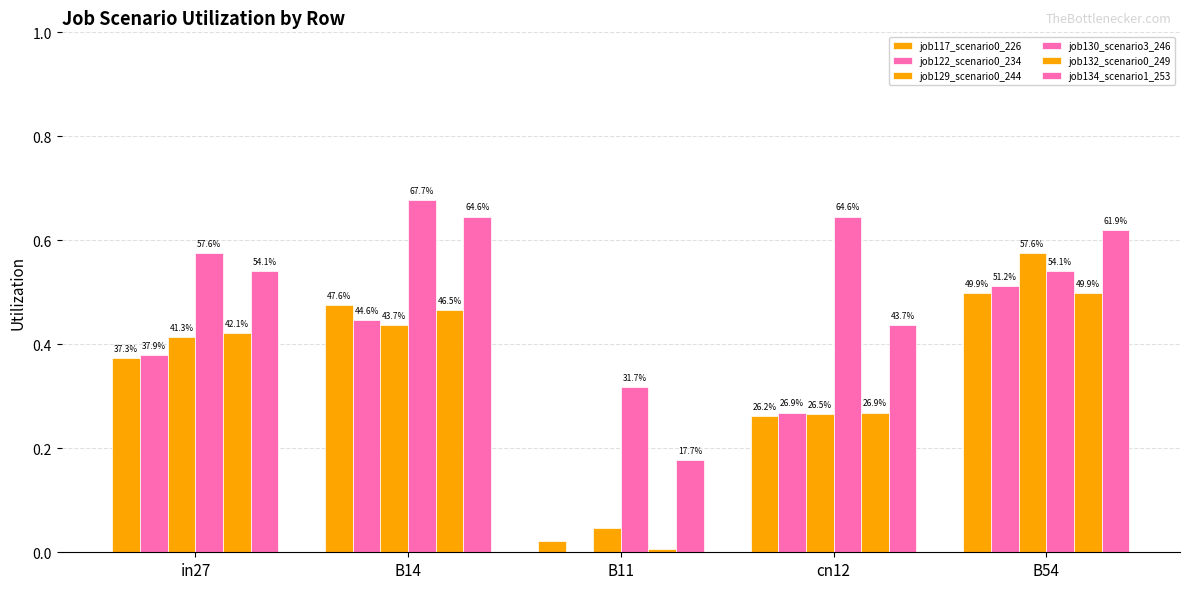

List the labels in order of job122_scenario0_234 value, largest first.

B54, B14, in27, cn12, B11